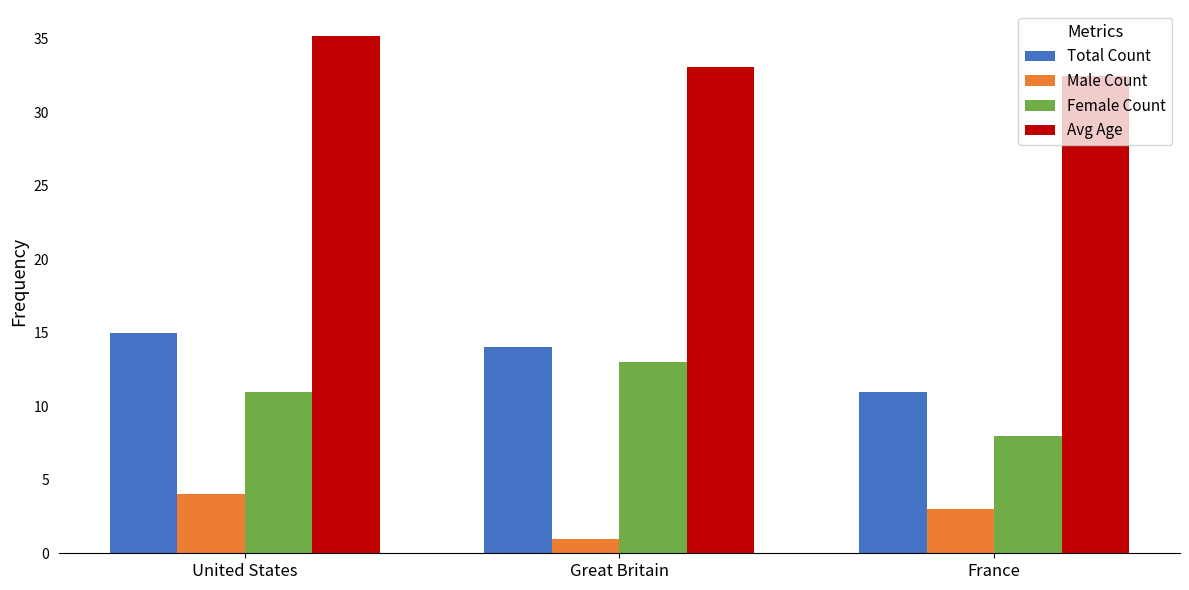

The Total Count series shows 4.4 at United States. True or false?

False